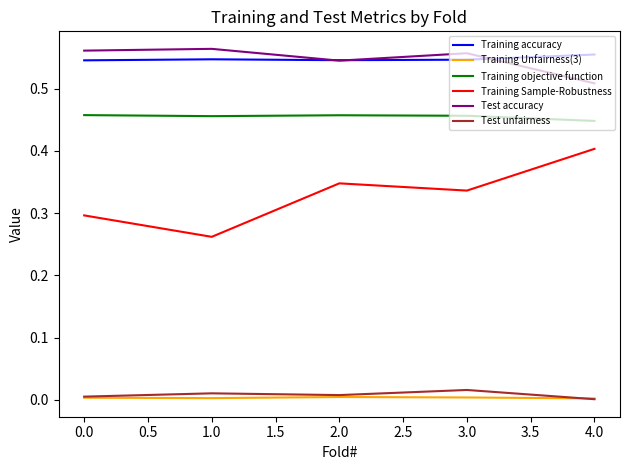

True or false: Training accuracy and Training objective function intersect in this chart.

False